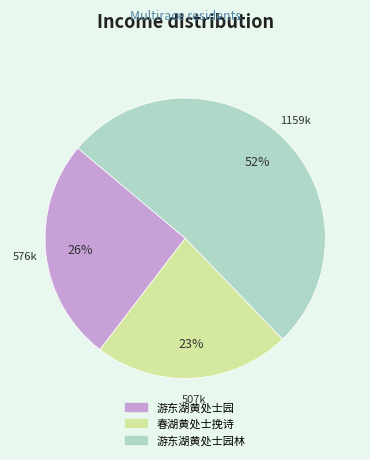

To the nearest percent, what is the average slice percentage?

33%